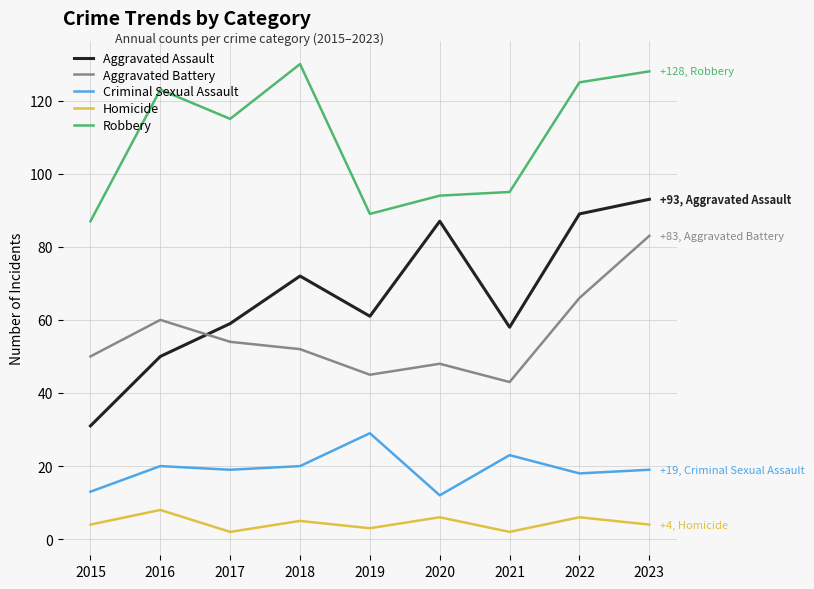

How many categories are shown in the chart?

9